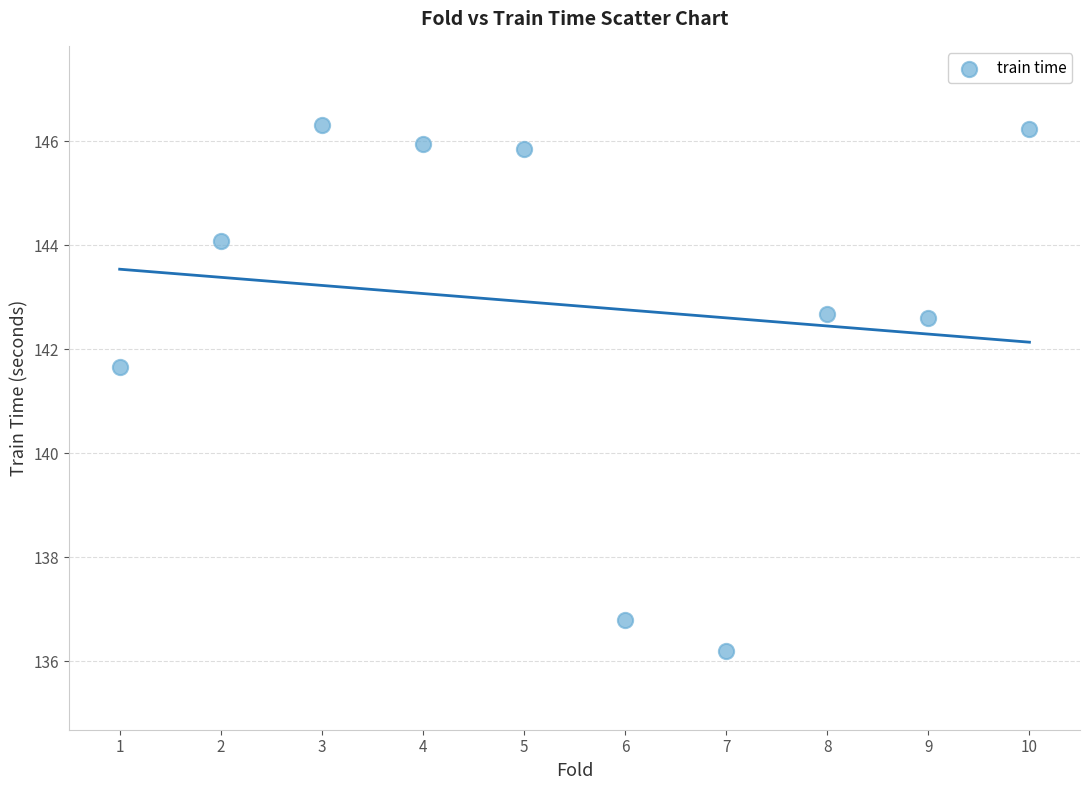

What Y value in the scatter plot is closest to 141?

141.7